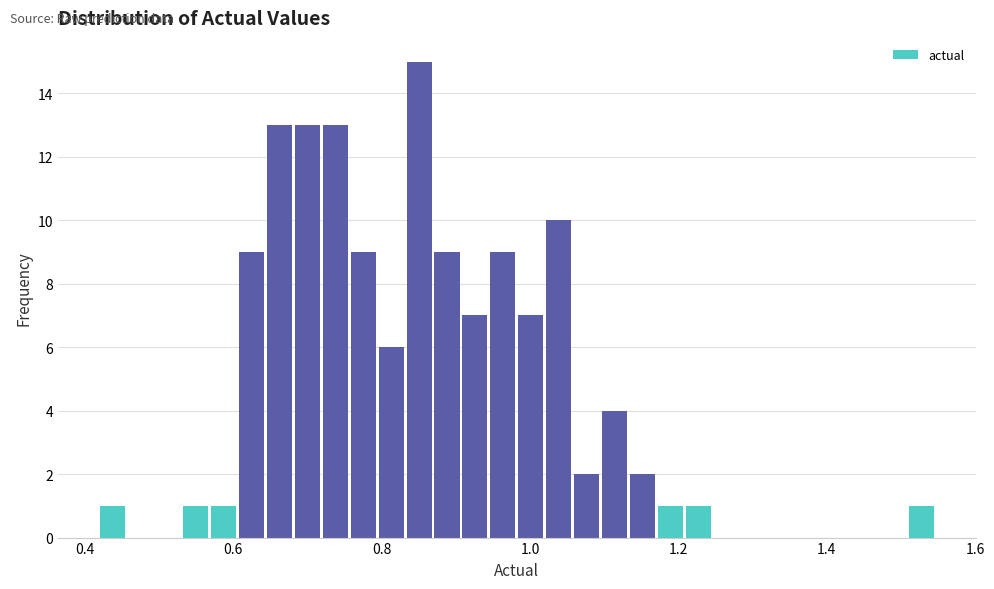

Read against the x-axis, roughly where is the centre of the tallest bar?

0.86